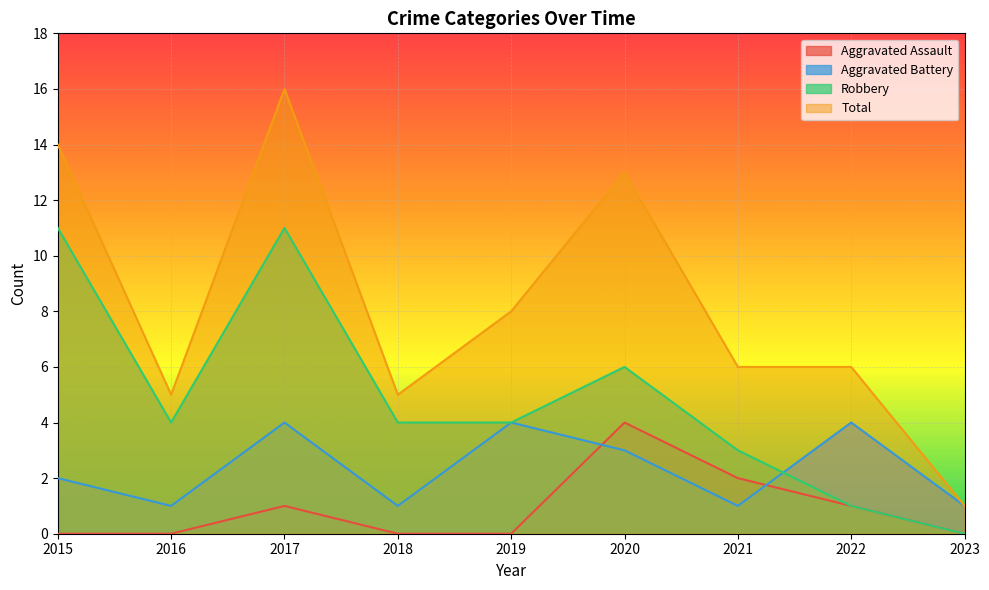

Which series has the largest range (max minus min)?

Total